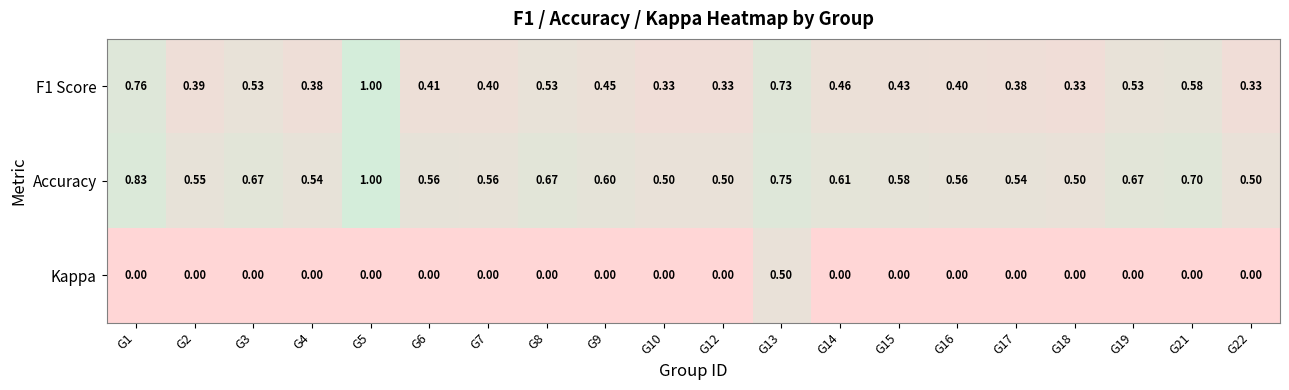

Is the value of F1 Score at G13 greater than the value of Accuracy at G13?

No